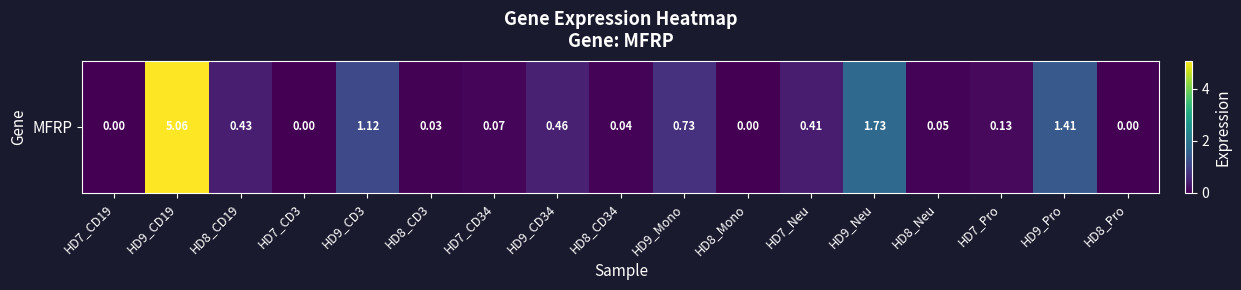

True or false: the data shows 0.4 at HD8_CD19.

True